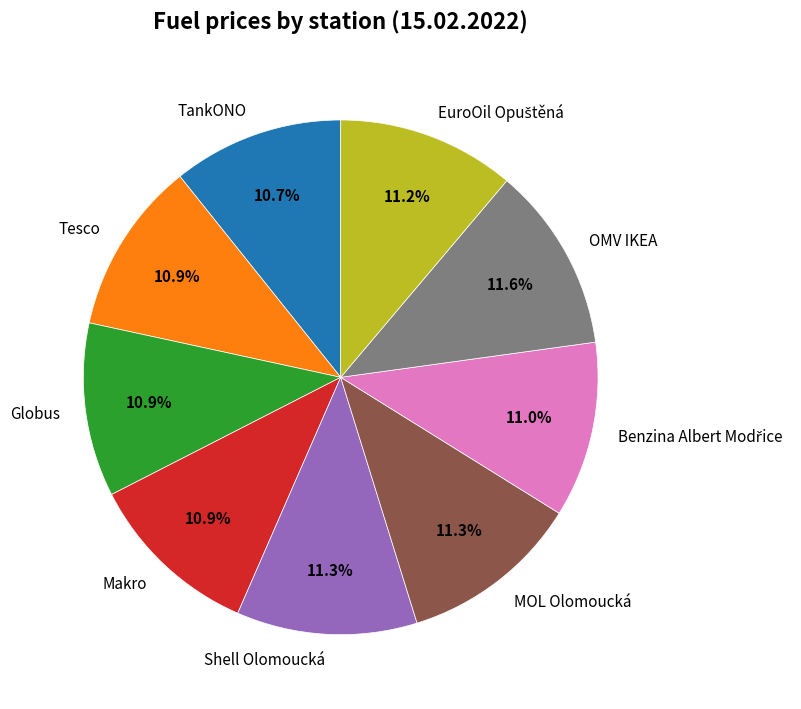

To the nearest percent, what is the difference between the largest and smallest slice percentages?

1%